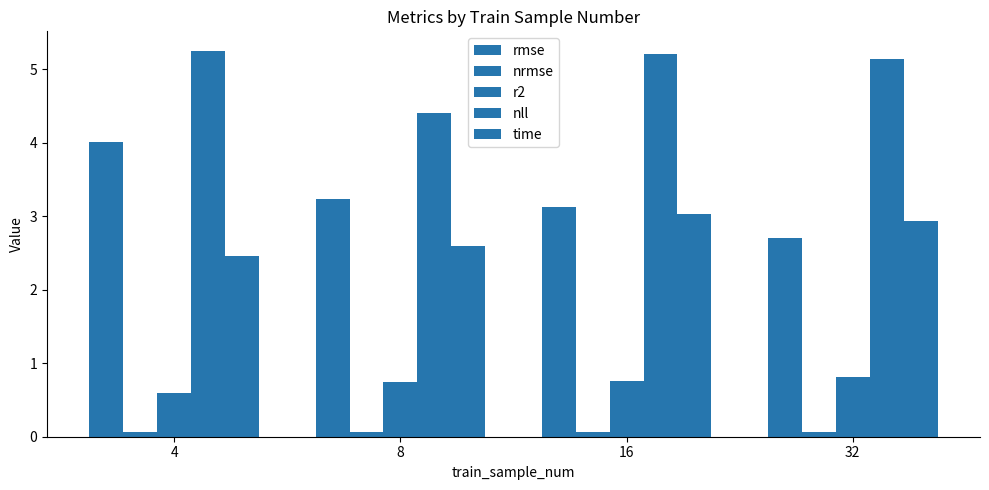

What is the difference between the highest and lowest values at 32?

5.1